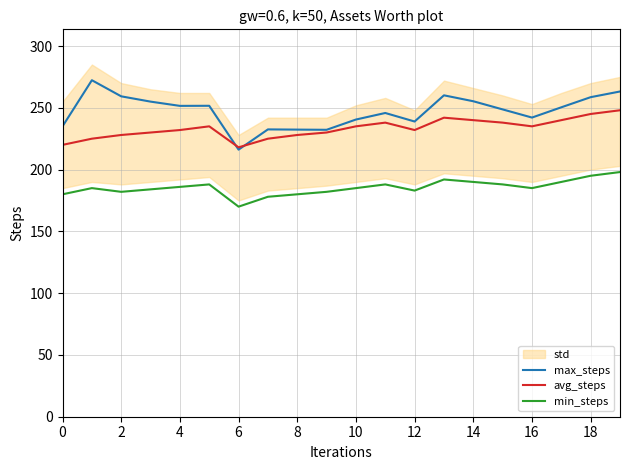

Rank the series by their average value, from lowest to highest.

min_steps, avg_steps, max_steps